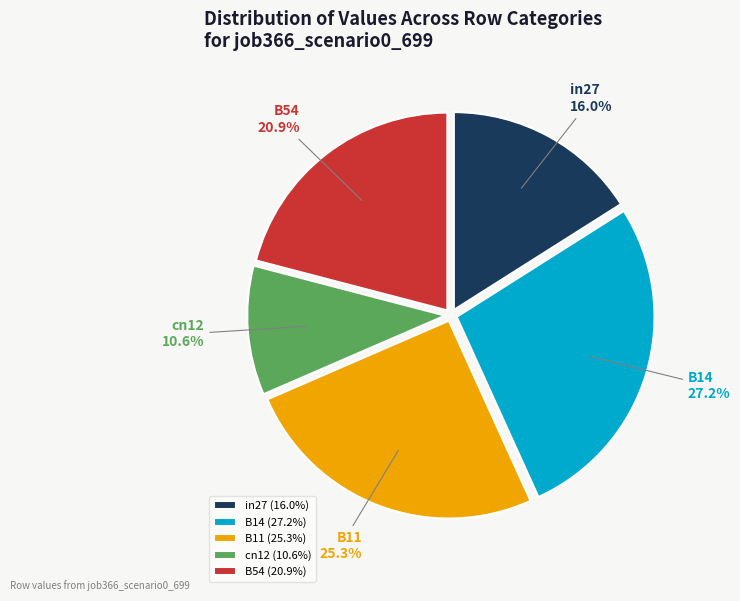

Which has a higher value, in27 or B14?

B14